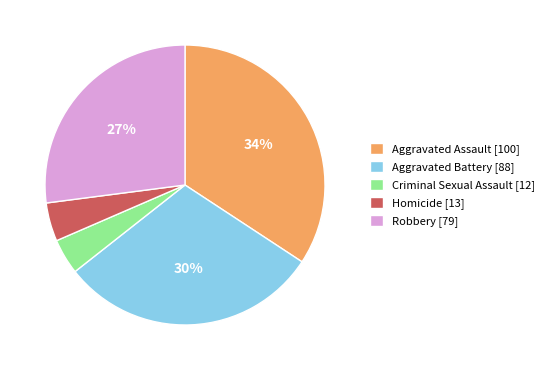

Do Criminal Sexual Assault and Homicide together represent more than half of the pie?

No